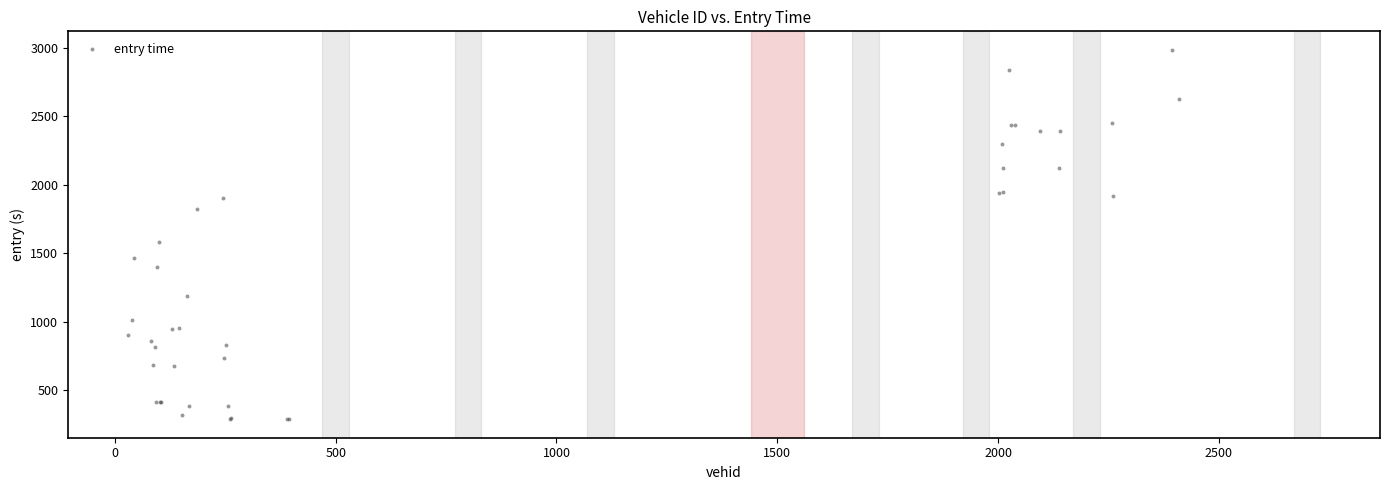

What Y value in the scatter plot is closest to 1636?

1578.5